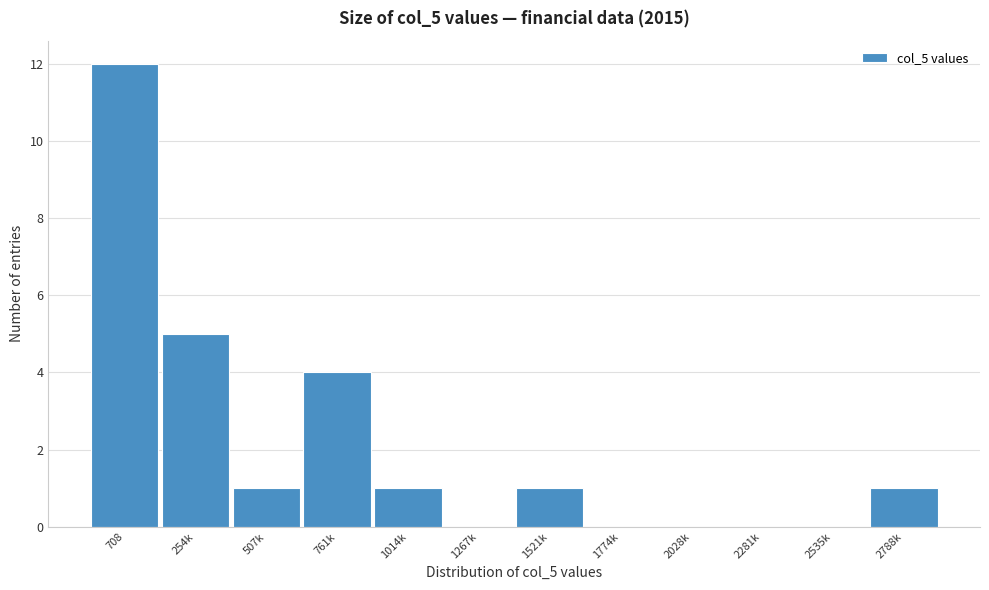

Reading left to right, what are all the values shown in this chart?

708=12	254k=5	507k=1	761k=4	1014k=1	1267k=0	1521k=1	1774k=0	2028k=0	2281k=0	2535k=0	2788k=1